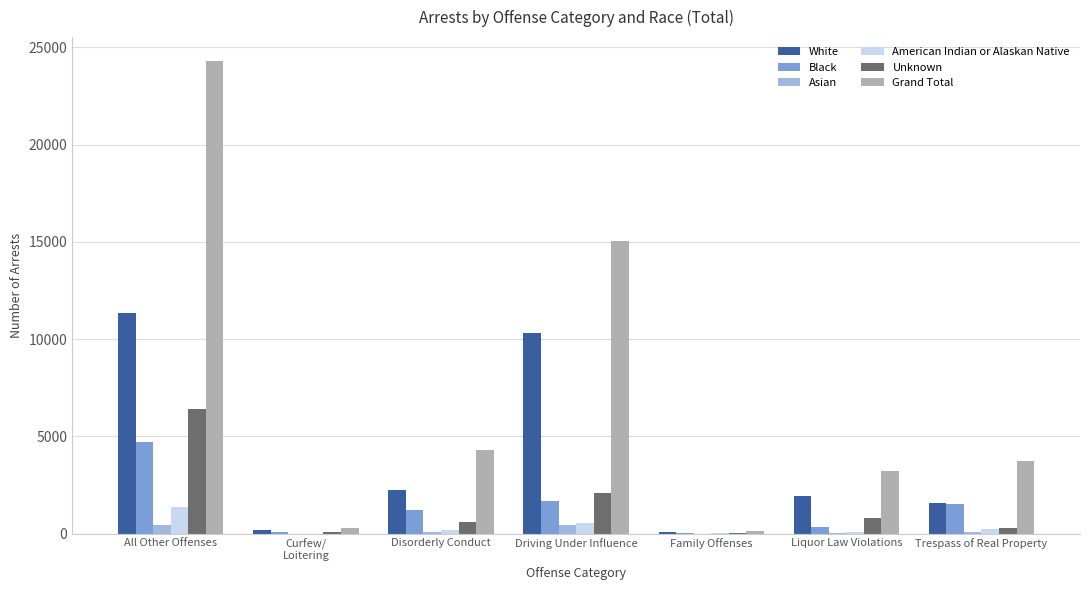

What is the highest value of the Unknown series?

6406